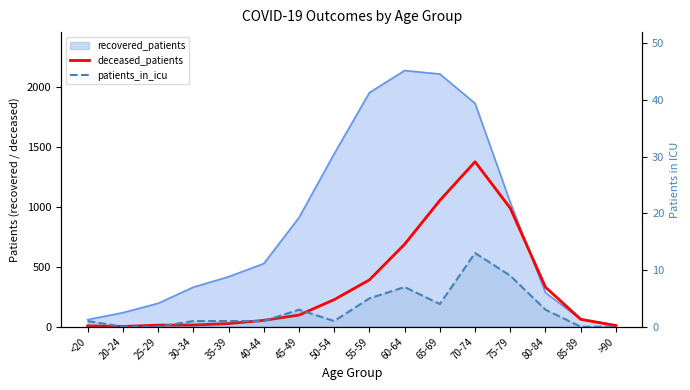

Which series has the largest total across all categories?

deceased_patients